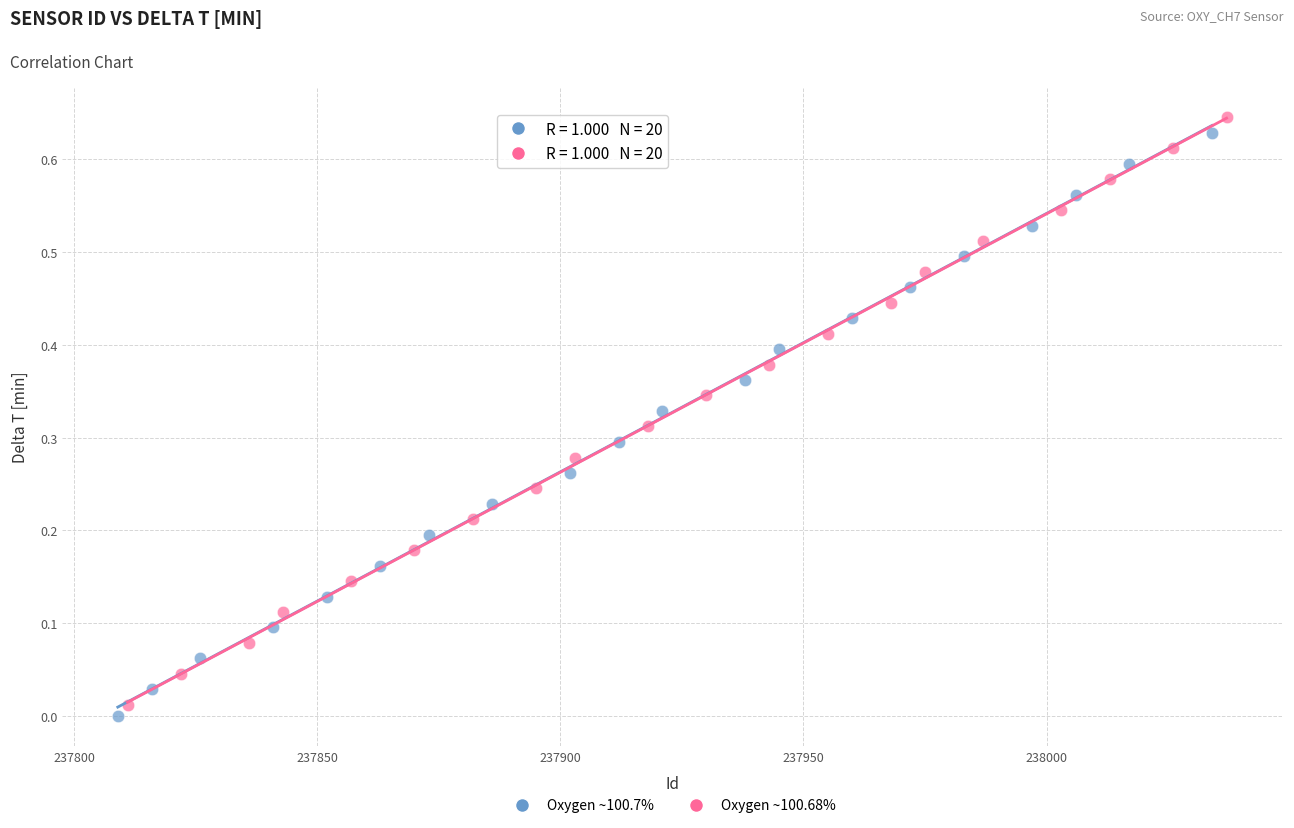

What are all the series names shown in the legend?

Oxygen ~100.7%, Oxygen ~100.68%